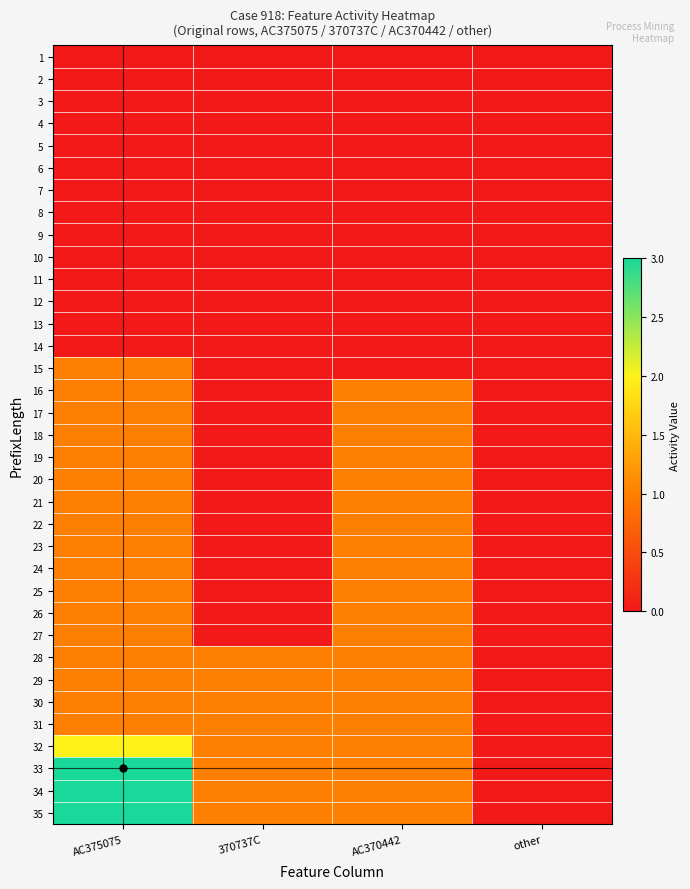

Rank the series by their maximum value, from lowest to highest.

1, 2, 3, 4, 5, 6, 7, 8, 9, 10, 11, 12, 13, 14, 15, 16, 17, 18, 19, 20, 21, 22, 23, 24, 25, 26, 27, 28, 29, 30, 31, 32, 33, 34, 35